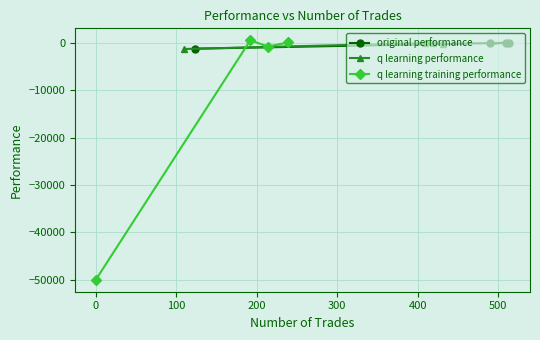

What is the value of the original performance point at the 1st from the left?

-1166.2